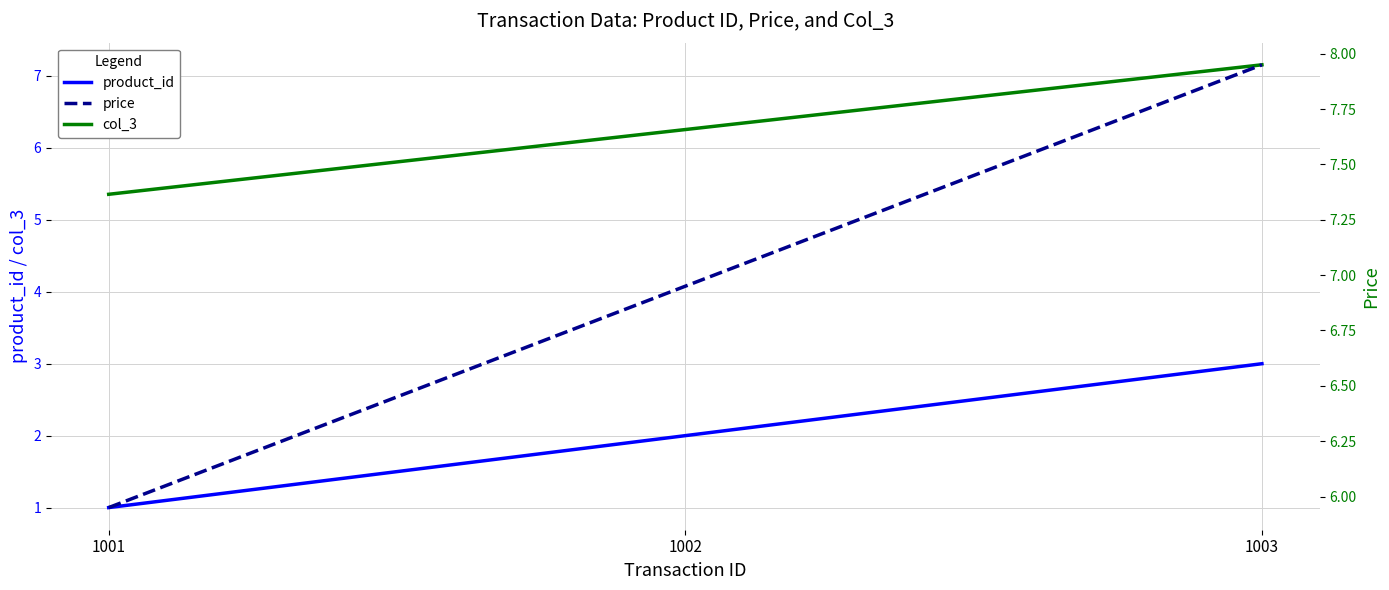

Which series changed the most between 1001 and 1002?

product_id